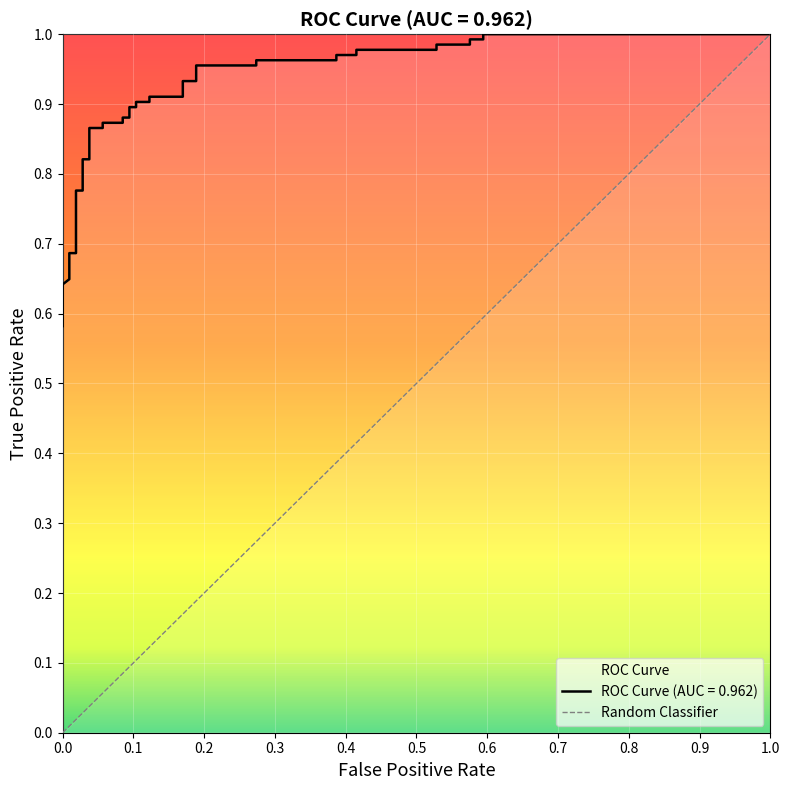

What is the minimum value shown in the chart?

0.6